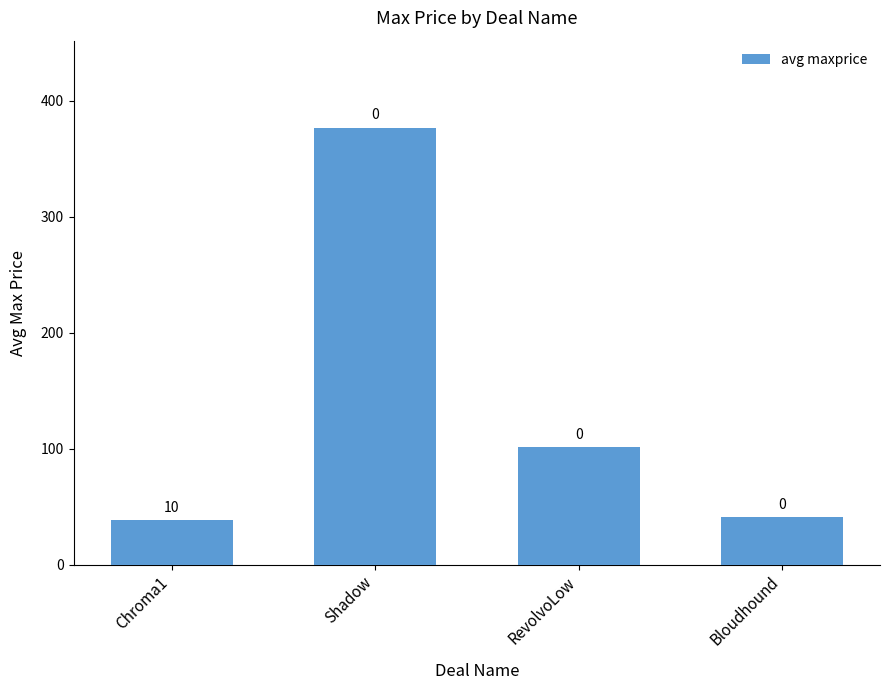

How many bars are there in total?

4